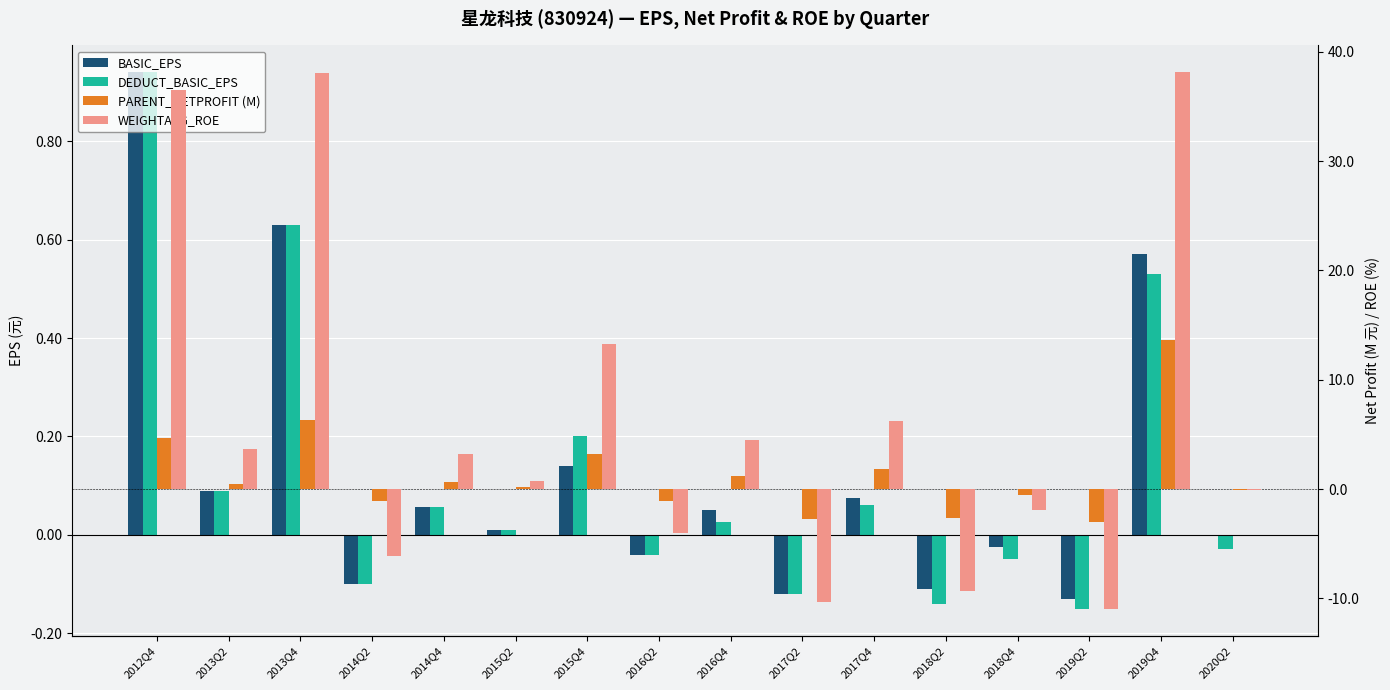

Reading left to right, list all the values displayed in this chart.

BASIC_EPS: 2012Q4=0.9	2013Q2=0.1	2013Q4=0.6	2014Q2=-0.1	2014Q4=0.1	2015Q2=0.0	2015Q4=0.1	2016Q2=-0.0	2016Q4=0.1	2017Q2=-0.1	2017Q4=0.1	2018Q2=-0.1	2018Q4=-0.0	2019Q2=-0.1	2019Q4=0.6	2020Q2=-0.0
DEDUCT_BASIC_EPS: 2012Q4=0.9	2013Q2=0.1	2013Q4=0.6	2014Q2=-0.1	2014Q4=0.1	2015Q2=0.0	2015Q4=0.2	2016Q2=-0.0	2016Q4=0.0	2017Q2=-0.1	2017Q4=0.1	2018Q2=-0.1	2018Q4=-0.1	2019Q2=-0.1	2019Q4=0.5	2020Q2=-0.0
PARENT_NETPROFIT (M): 2012Q4=4.7	2013Q2=0.4	2013Q4=6.3	2014Q2=-1.1	2014Q4=0.6	2015Q2=0.2	2015Q4=3.2	2016Q2=-1.1	2016Q4=1.2	2017Q2=-2.8	2017Q4=1.8	2018Q2=-2.7	2018Q4=-0.6	2019Q2=-3.0	2019Q4=13.6	2020Q2=-0.0
WEIGHTAVG_ROE: 2012Q4=36.5	2013Q2=3.7	2013Q4=38.1	2014Q2=-6.1	2014Q4=3.2	2015Q2=0.7	2015Q4=13.3	2016Q2=-4.0	2016Q4=4.5	2017Q2=-10.3	2017Q4=6.2	2018Q2=-9.4	2018Q4=-1.9	2019Q2=-10.9	2019Q4=38.1	2020Q2=-0.1